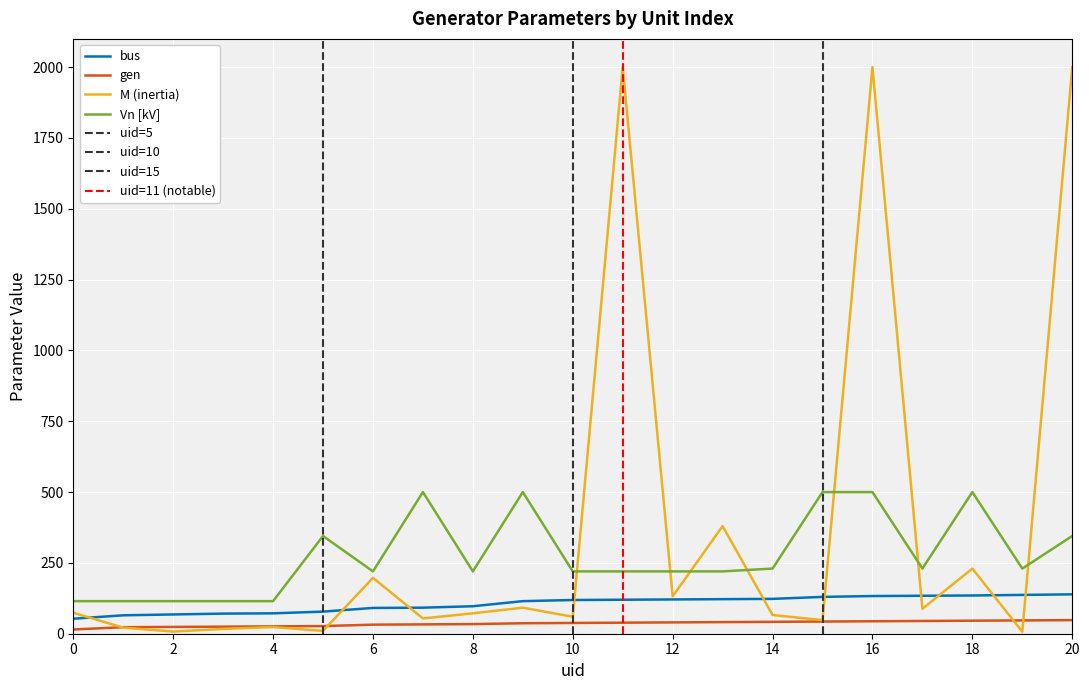

The bus series shows 92.0 at 7. True or false?

True